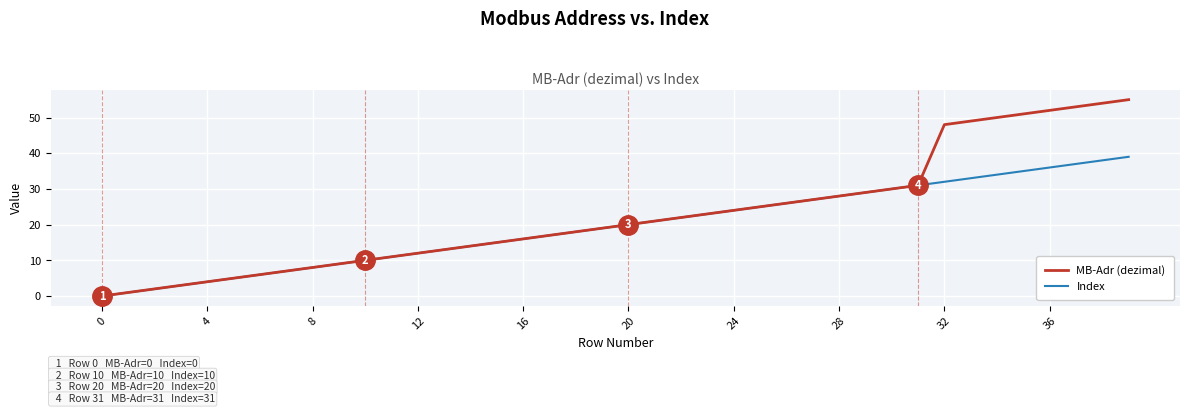

List the series in order of their overall mean, highest first.

MB-Adr (dezimal), Index